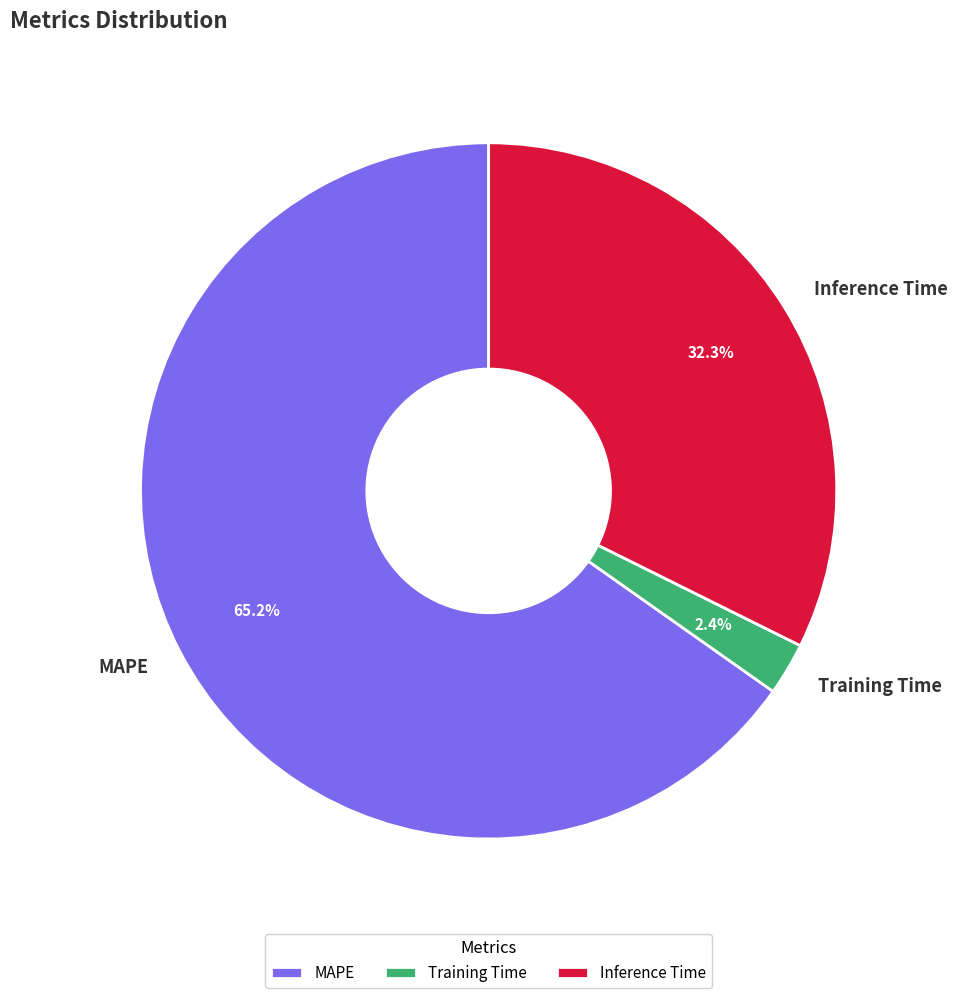

Which slice represents more than half of the pie?

MAPE